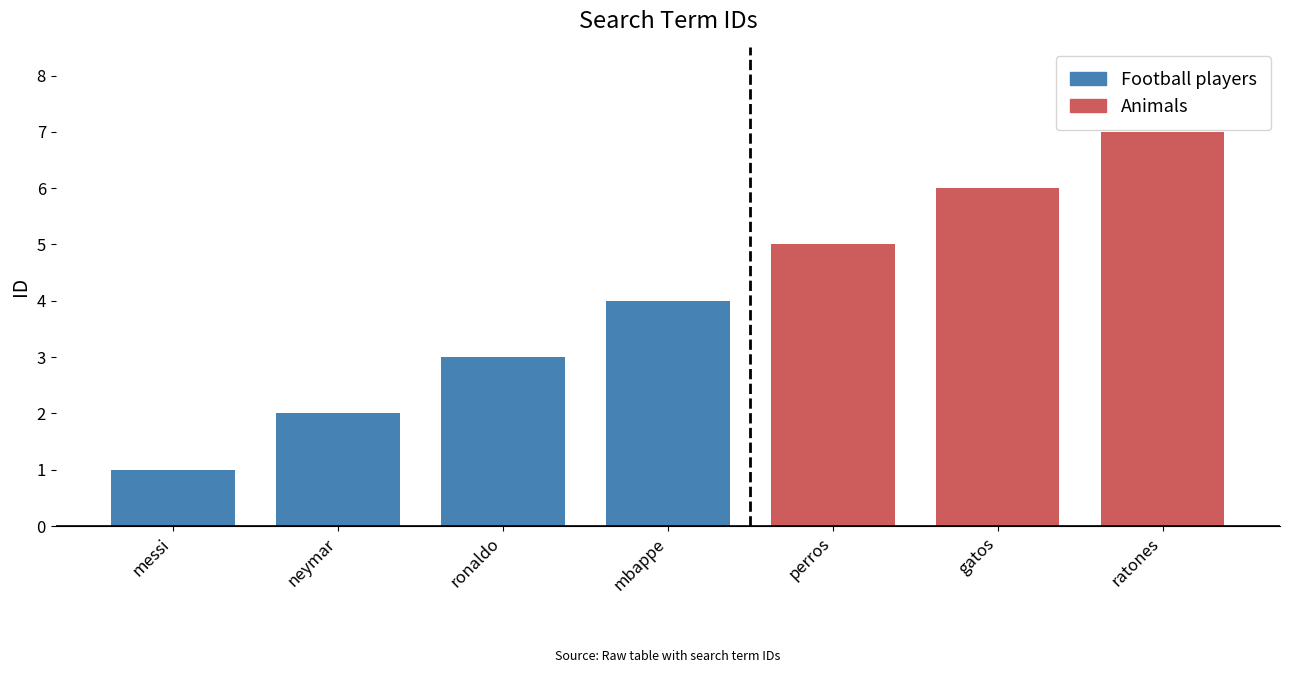

What is the sum of all values?

28